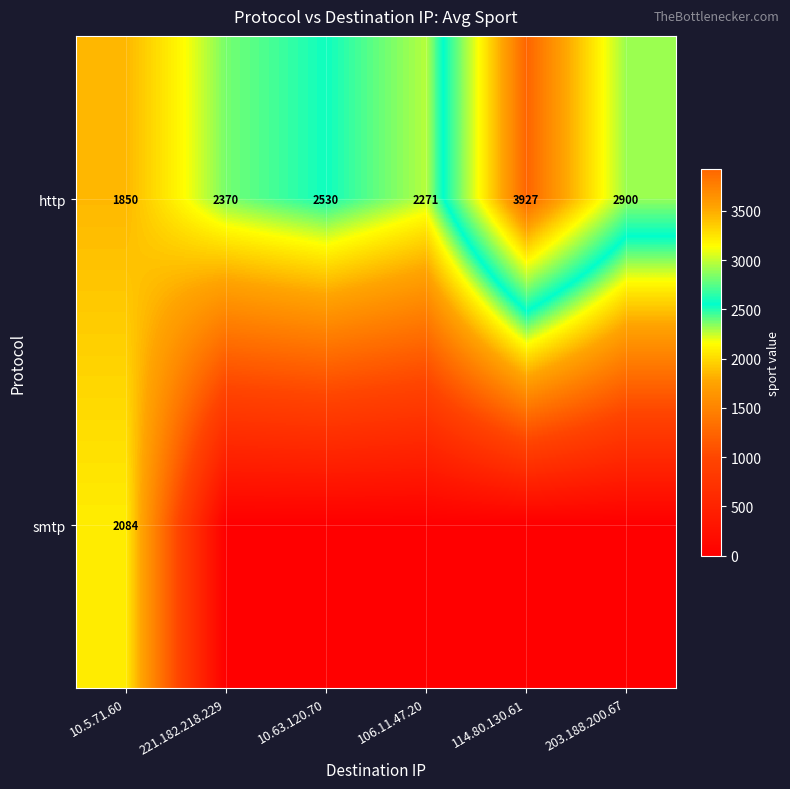

List the labels in order of http value, largest first.

114.80.130.61, 203.188.200.67, 10.63.120.70, 221.182.218.229, 106.11.47.20, 10.5.71.60